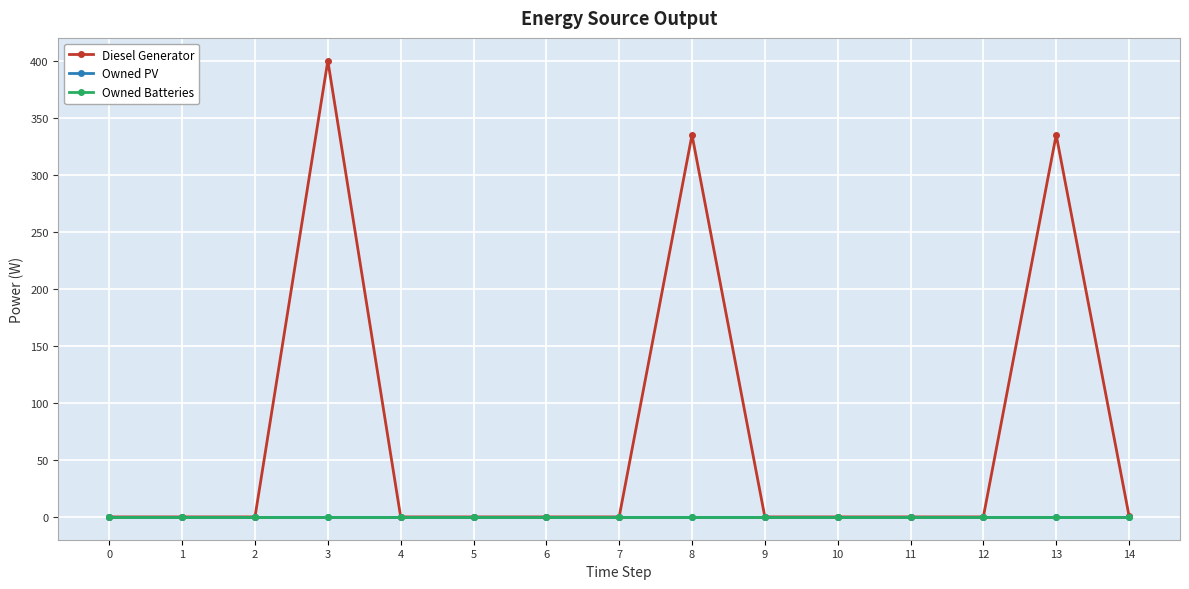

Rank the series at 8 from lowest to highest value.

Owned PV, Owned Batteries, Diesel Generator